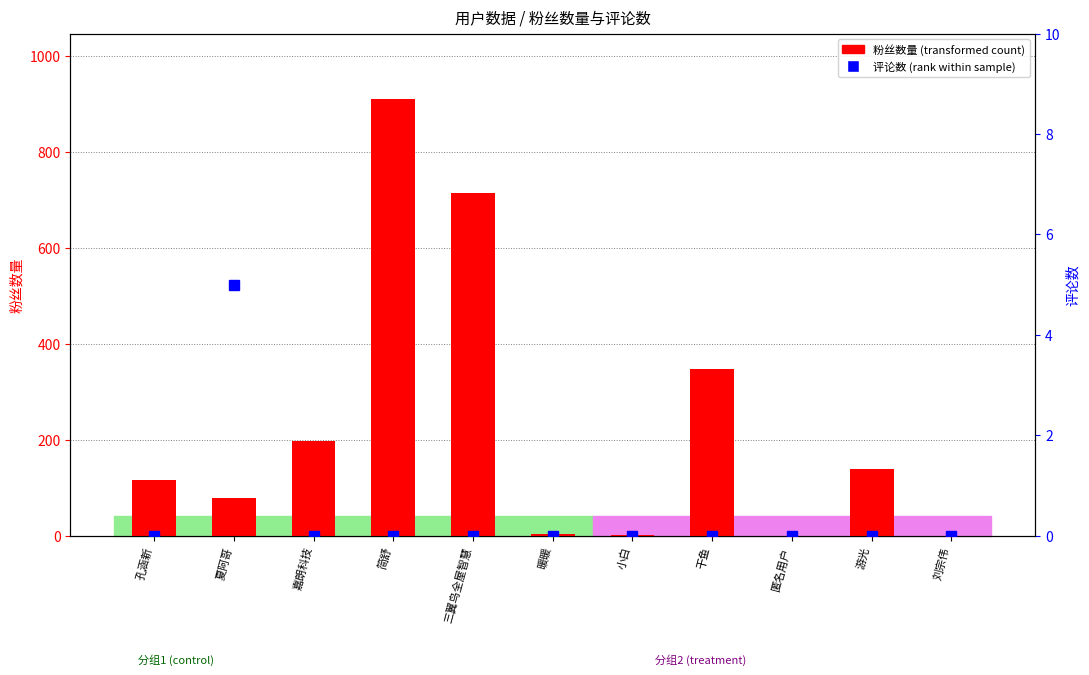

Rank the categories by value from lowest to highest.

匿名用户, 刘宗伟, 小白, 暖暖, 夏阿哥, 孔涵新, 游光, 嘉朗科技, 干鱼, 三翼鸟全屋智慧, 简舒